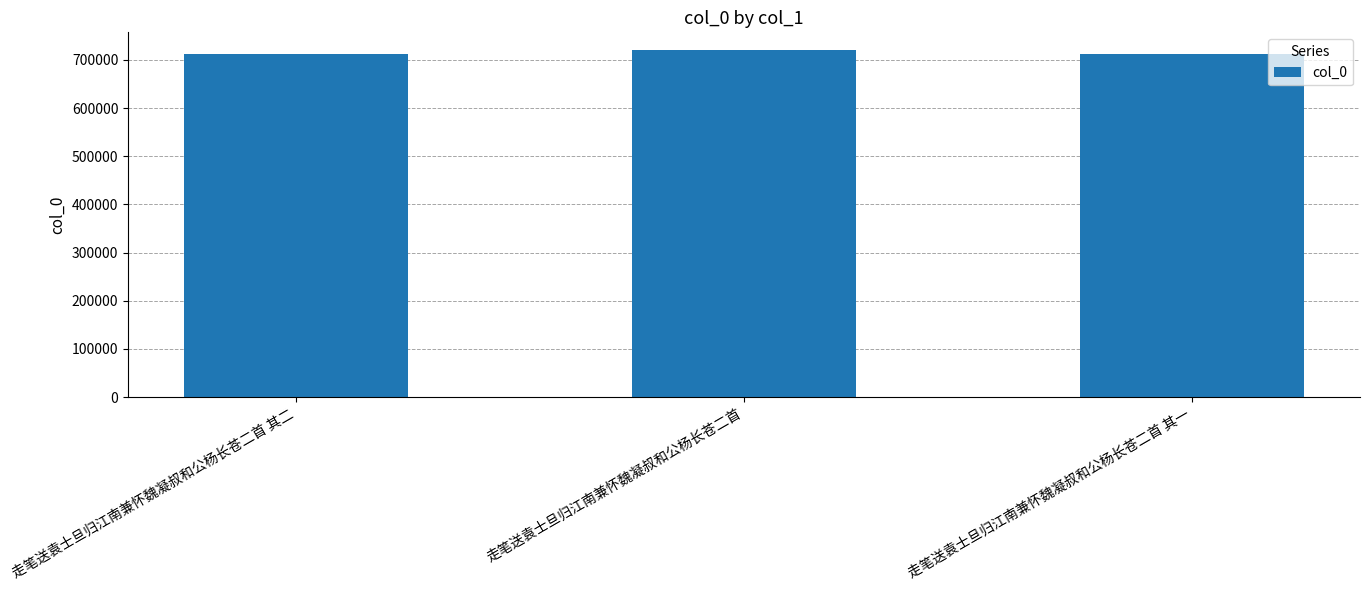

What is the approximate value at 走笔送袁士旦归江南兼怀魏凝叔和公杨长苍二首 其二, to the nearest 50?

712050